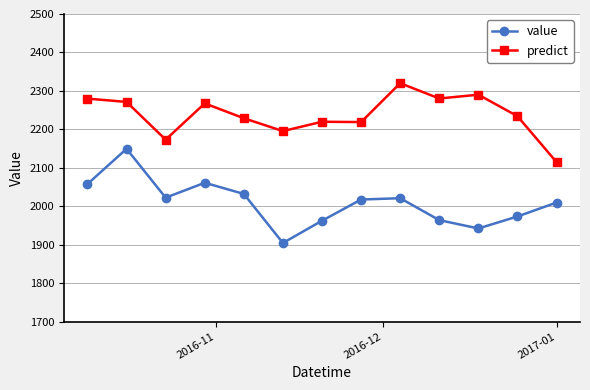

At how many categories does at least one series exceed 2030?

13